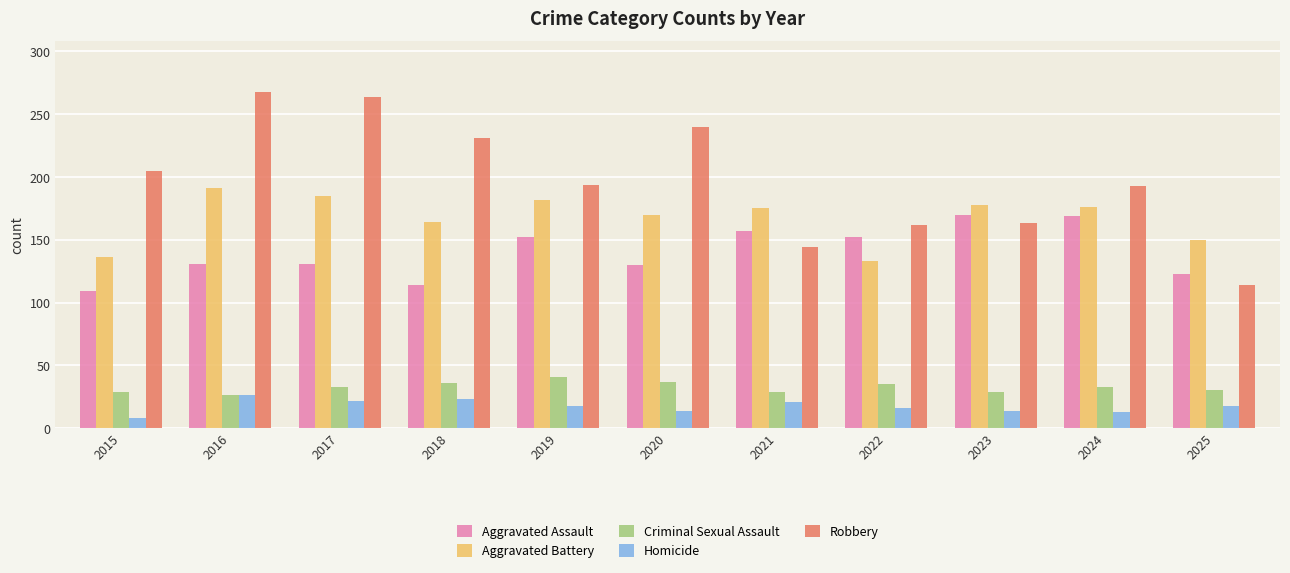

At which category does the chart reach its peak across all series?

2016